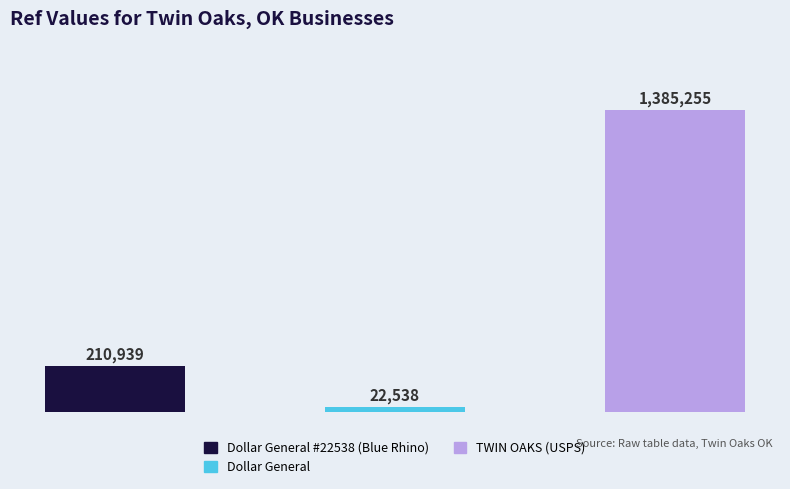

What is the maximum value shown in the chart?

1385255